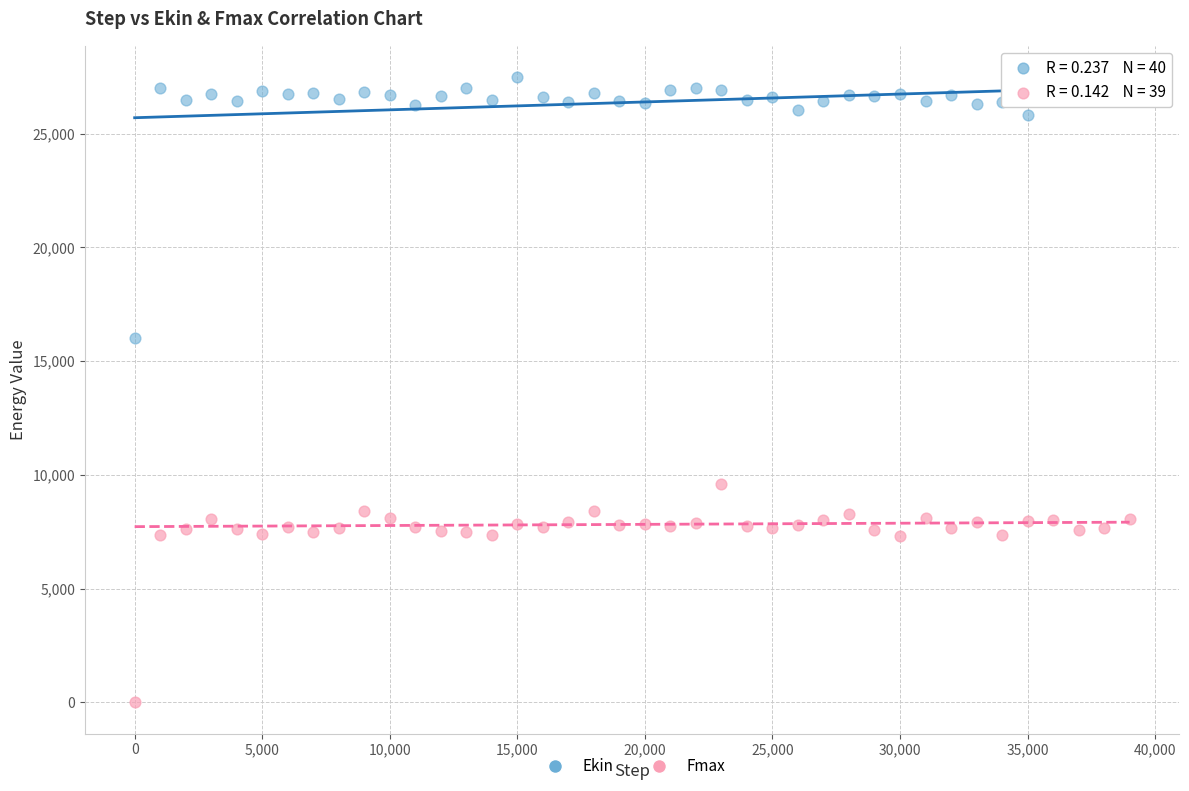

Which series has the largest Y range (max minus min)?

Ekin